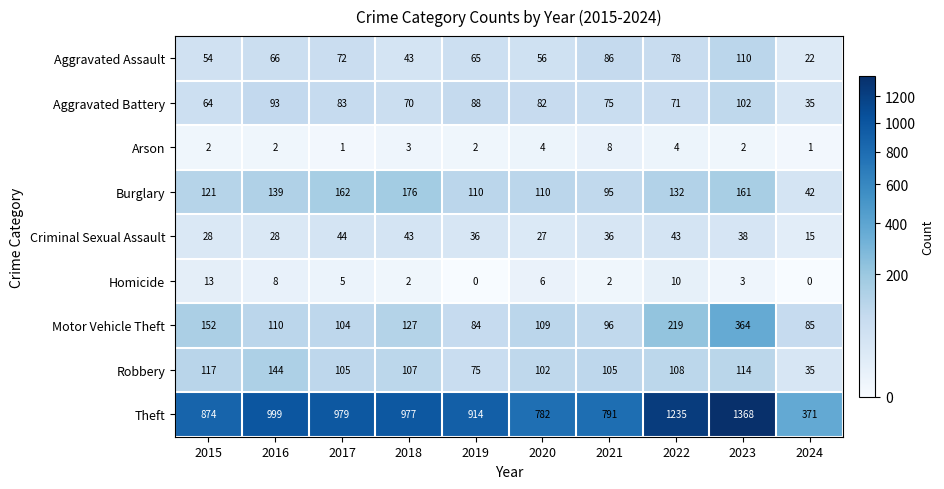

What is the difference between the highest and lowest values at 2016?

997